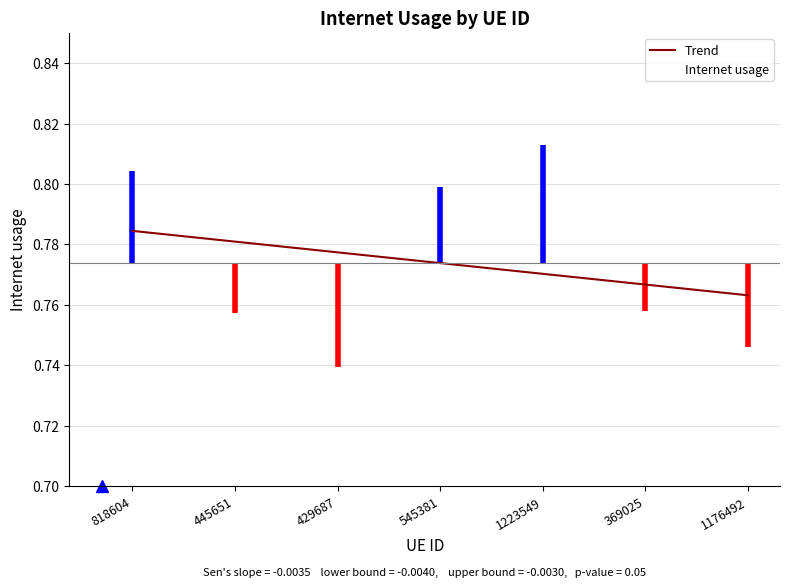

Which has a higher value, 1223549 or 818604?

1223549